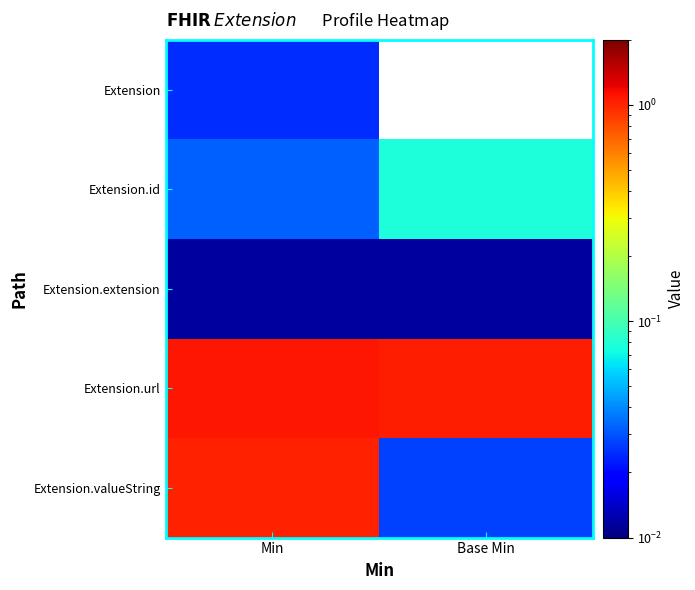

What is the difference between the highest and lowest values at Base Min?

1.0